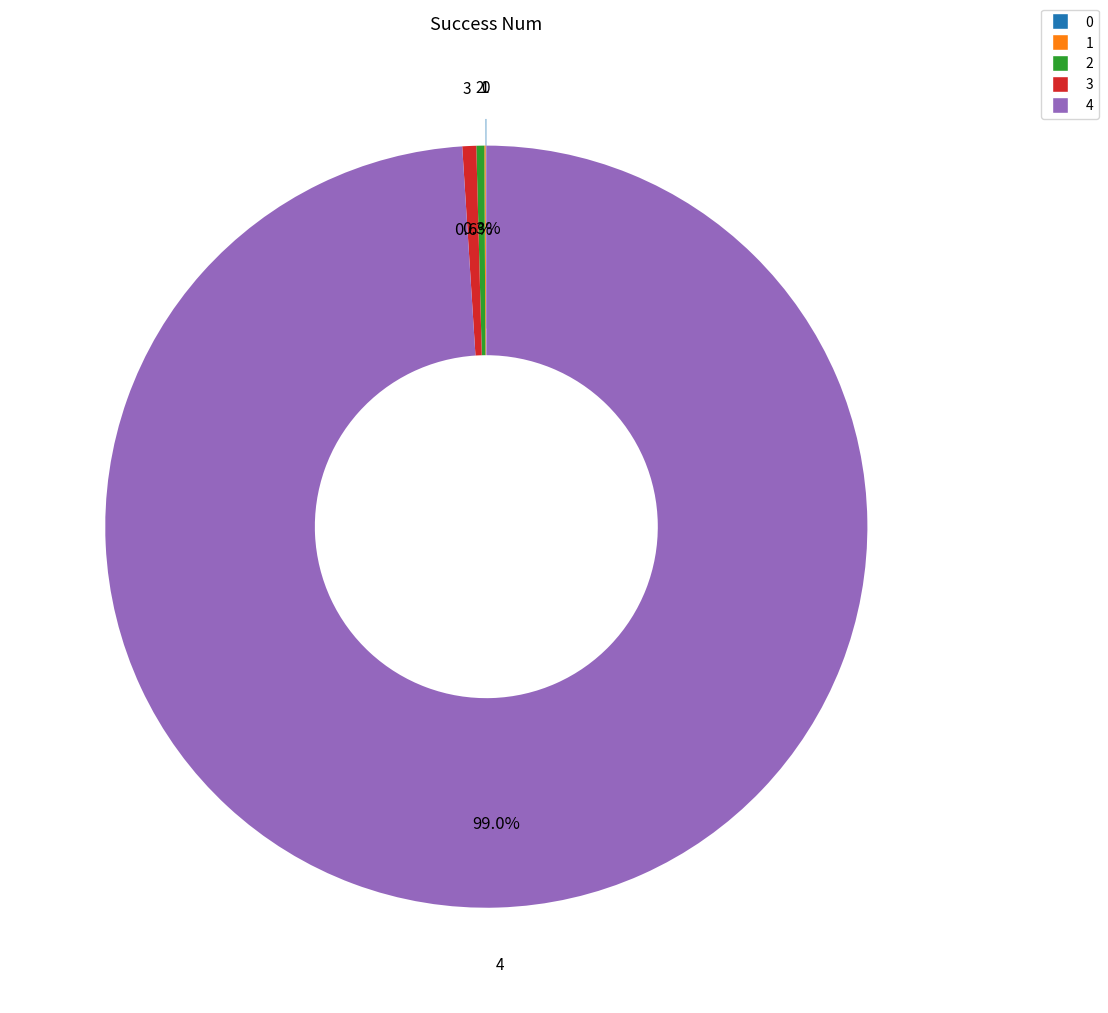

Between 2 and 4, which is larger?

4